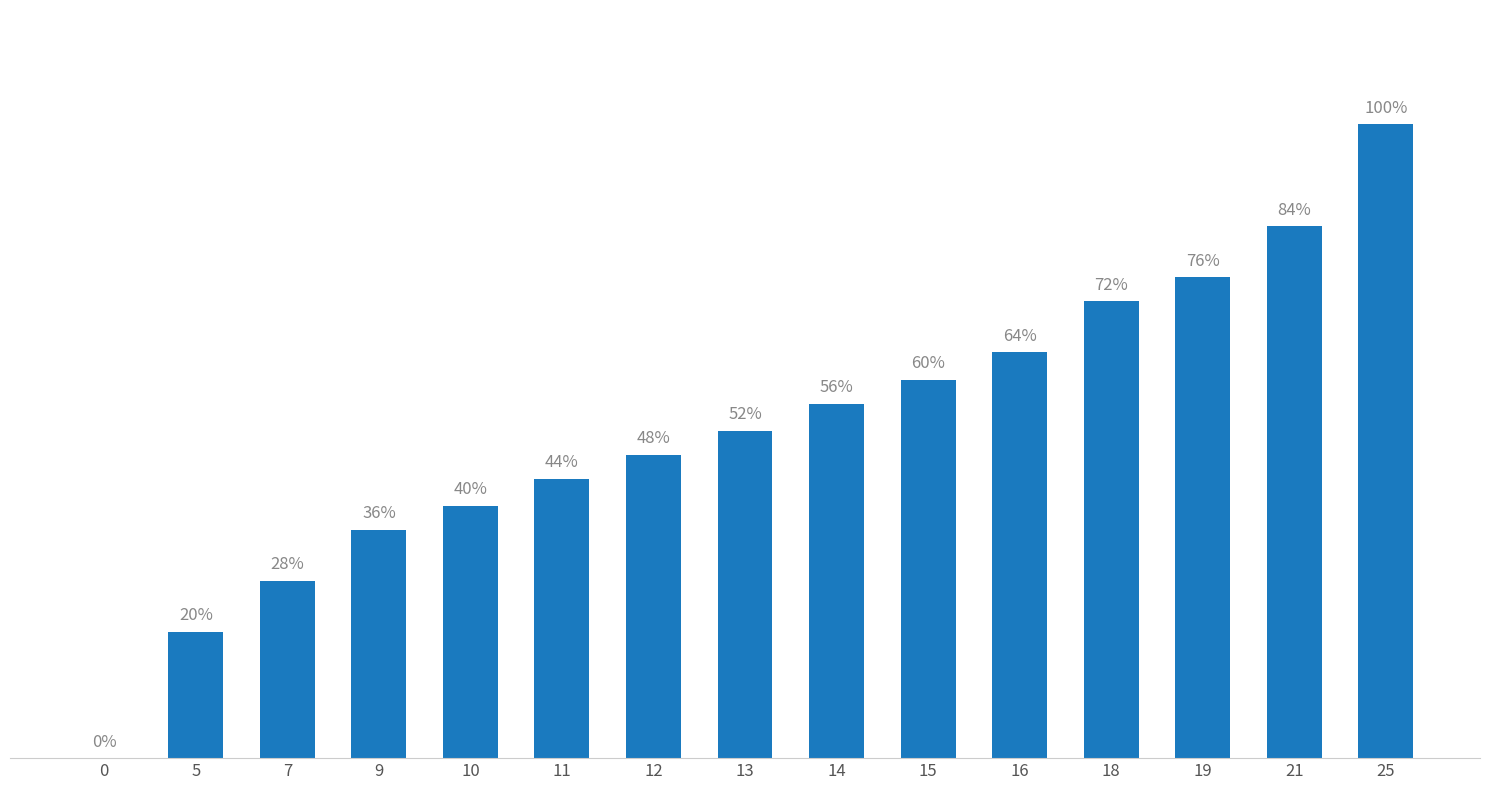

True or false: the data shows 104 at 19.

False